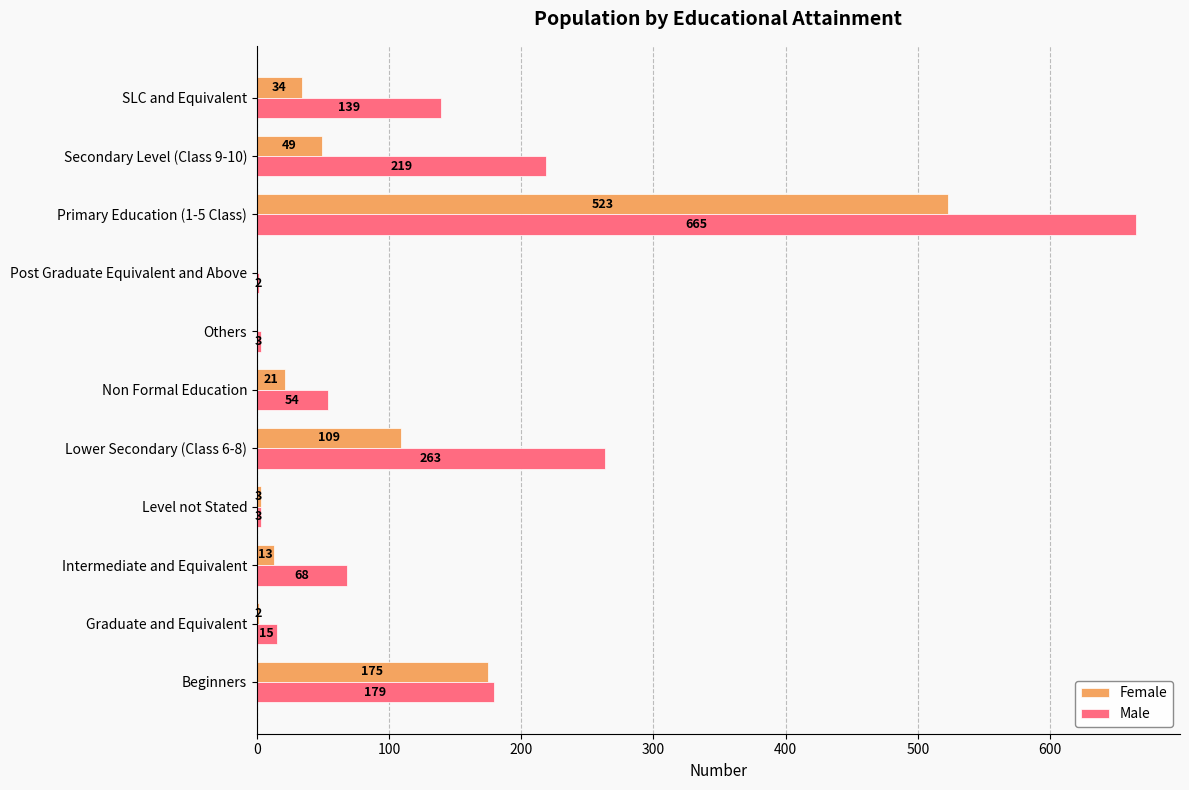

What is the sum of the Male values at Intermediate and Equivalent and Beginners?

247